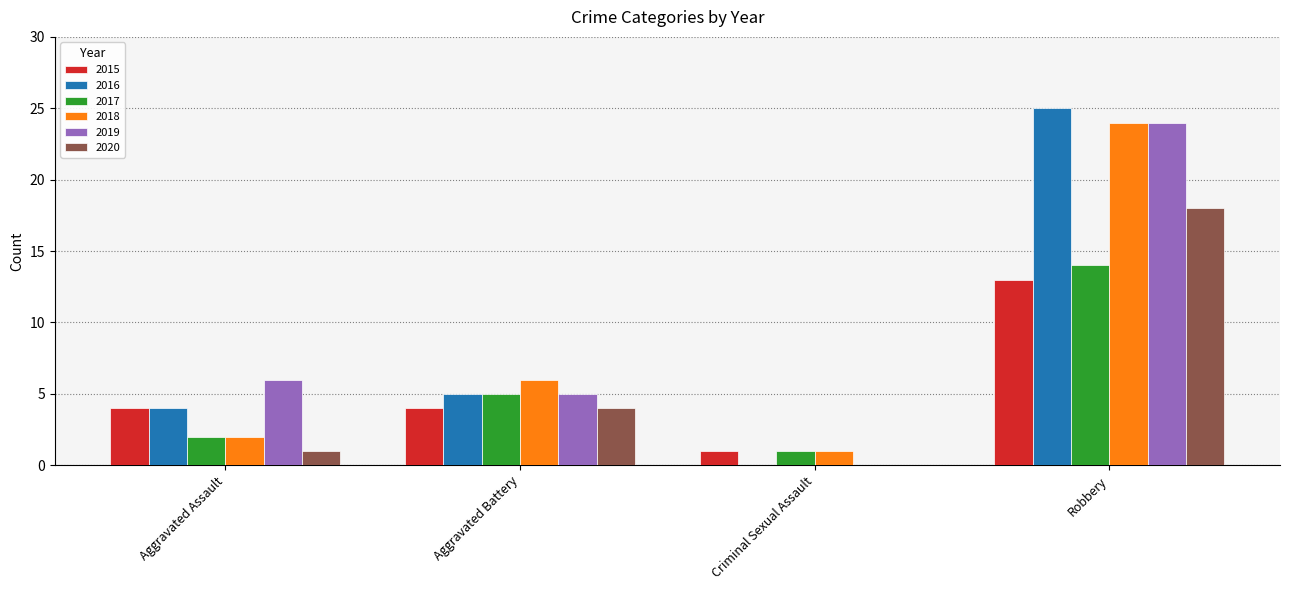

Does the chart contain stacked bars?

No